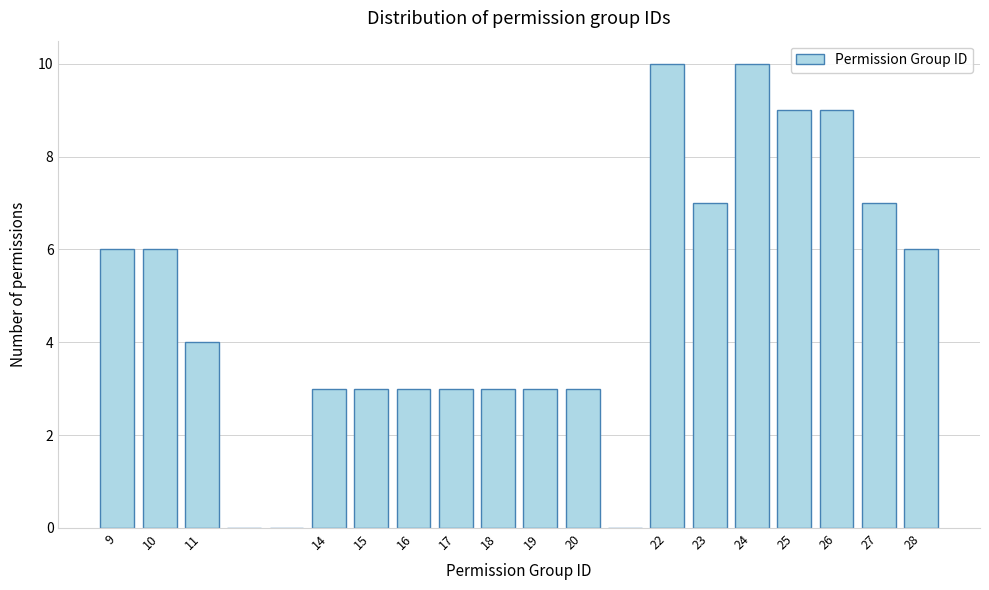

Reading left to right, list every bar in this chart as the range it spans on the x-axis followed by its height. The values are not printed on the chart, so give them approximately, as read against the axis.

8.5 to 9.5: 6
9.5 to 10.5: 6
10.5 to 11.5: 4
11.5 to 12.5: 0
12.5 to 13.5: 0
13.5 to 14.5: 3
14.5 to 15.5: 3
15.5 to 16.5: 3
16.5 to 17.5: 3
17.5 to 18.5: 3
18.5 to 19.5: 3
19.5 to 20.5: 3
20.5 to 21.5: 0
21.5 to 22.5: 10
22.5 to 23.5: 7
23.5 to 24.5: 10
24.5 to 25.5: 9
25.5 to 26.5: 9
26.5 to 27.5: 7
27.5 to 28.5: 6